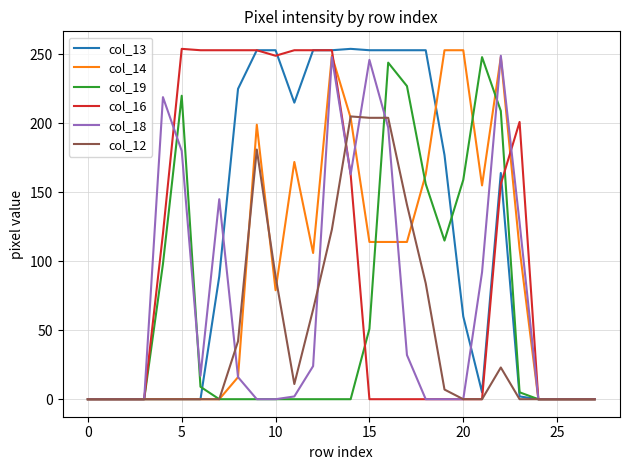

What is the greatest value displayed?

254